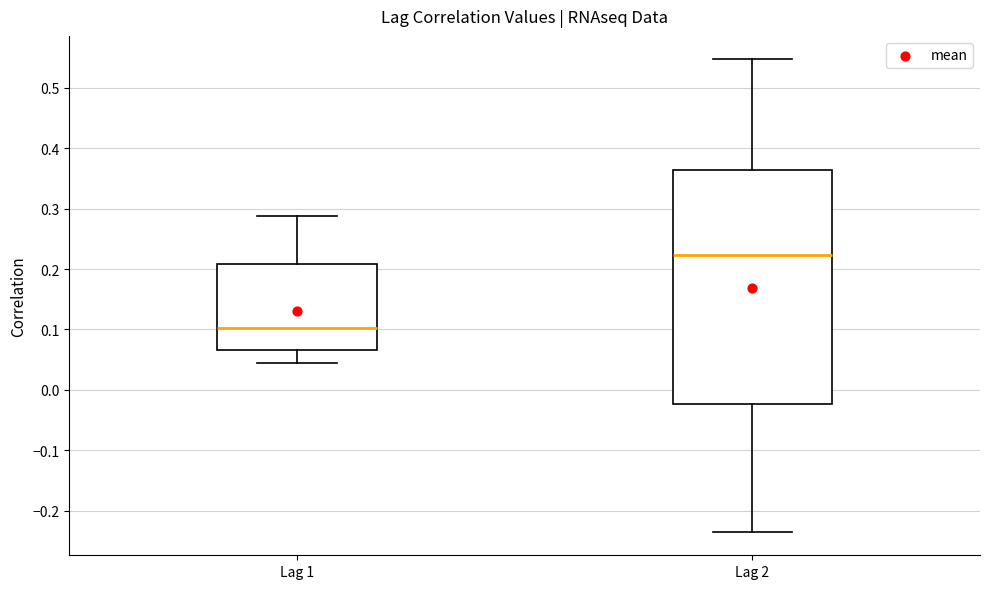

Which box has the highest median line?

Lag 2